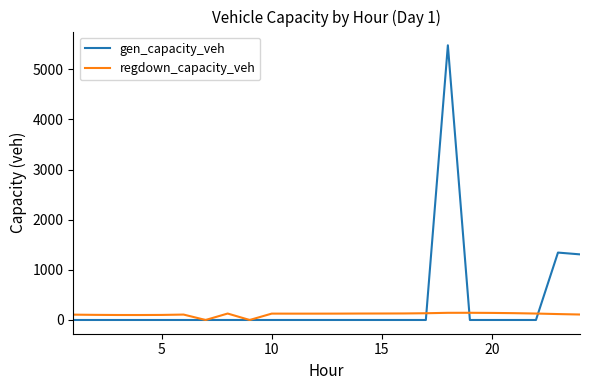

Which series has the largest range (max minus min)?

gen_capacity_veh